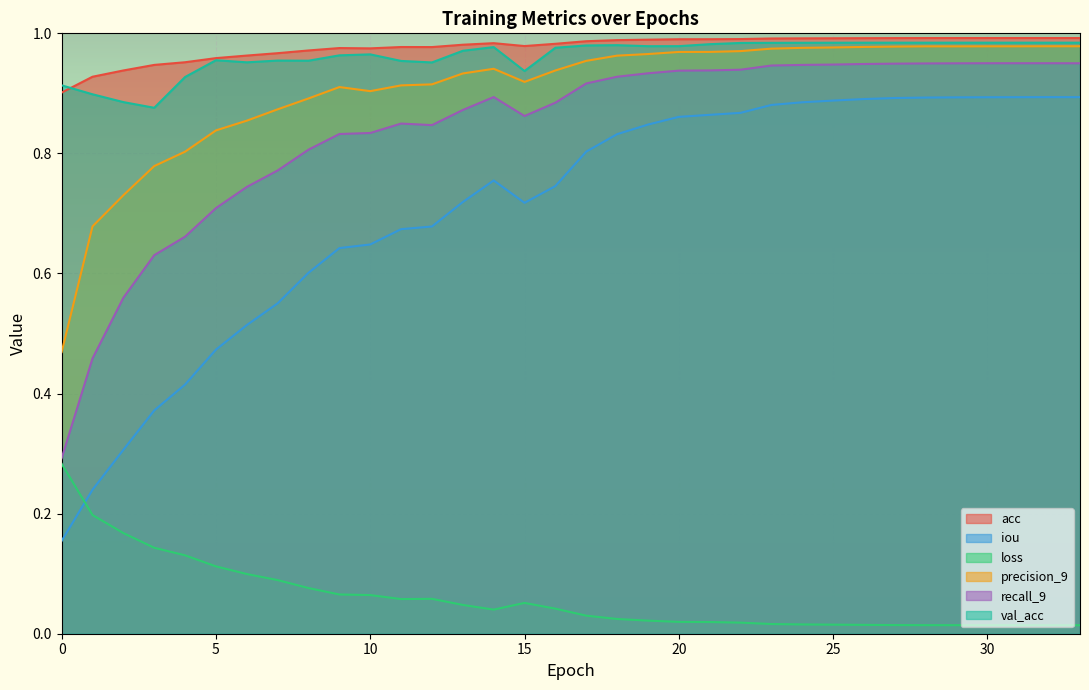

In recall_9, how many points are higher than both neighbors (excluding endpoints)?

3